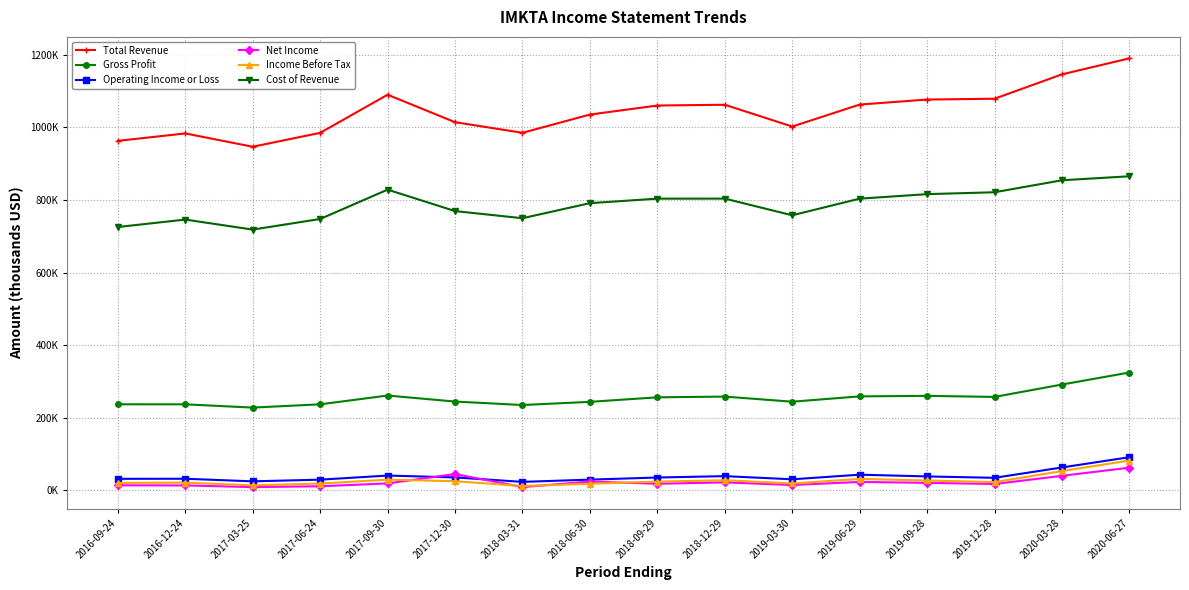

Between which two adjacent categories do Net Income and Operating Income or Loss first intersect?

2017-09-30 and 2017-12-30